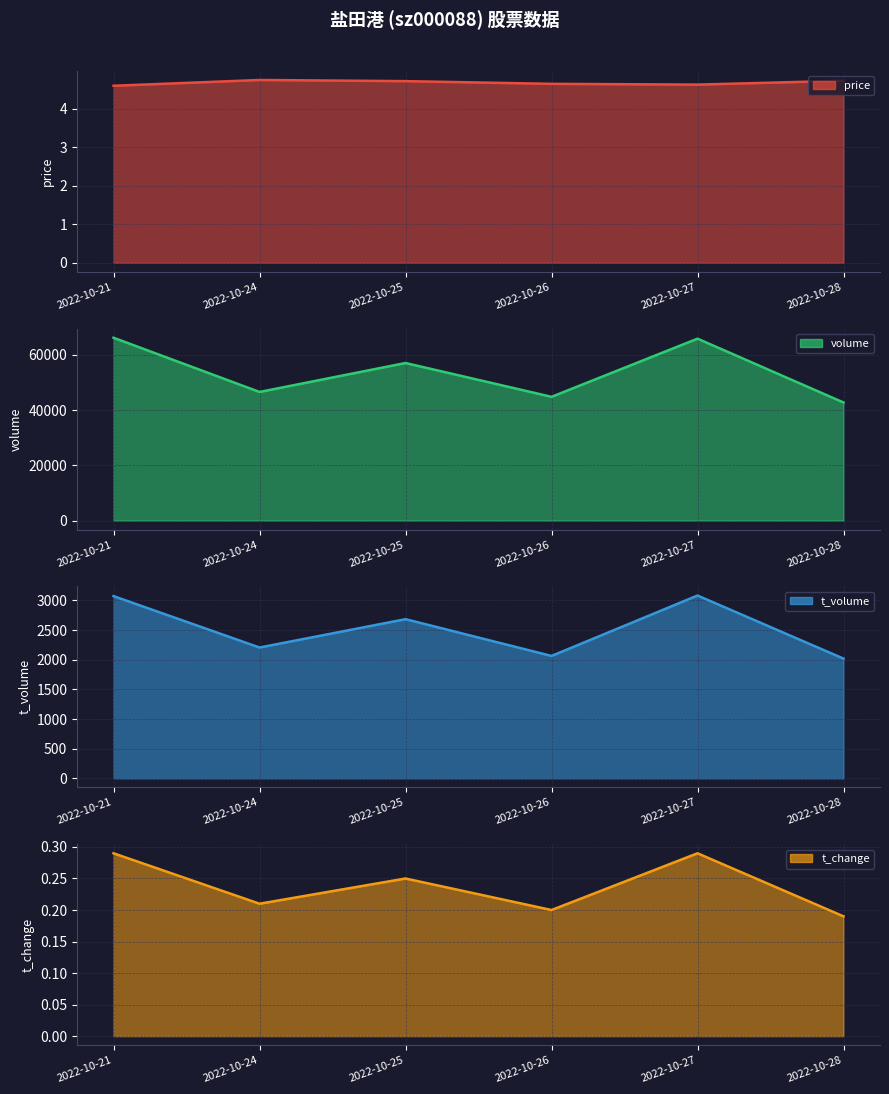

True or false: t_change and price cross at least once.

False